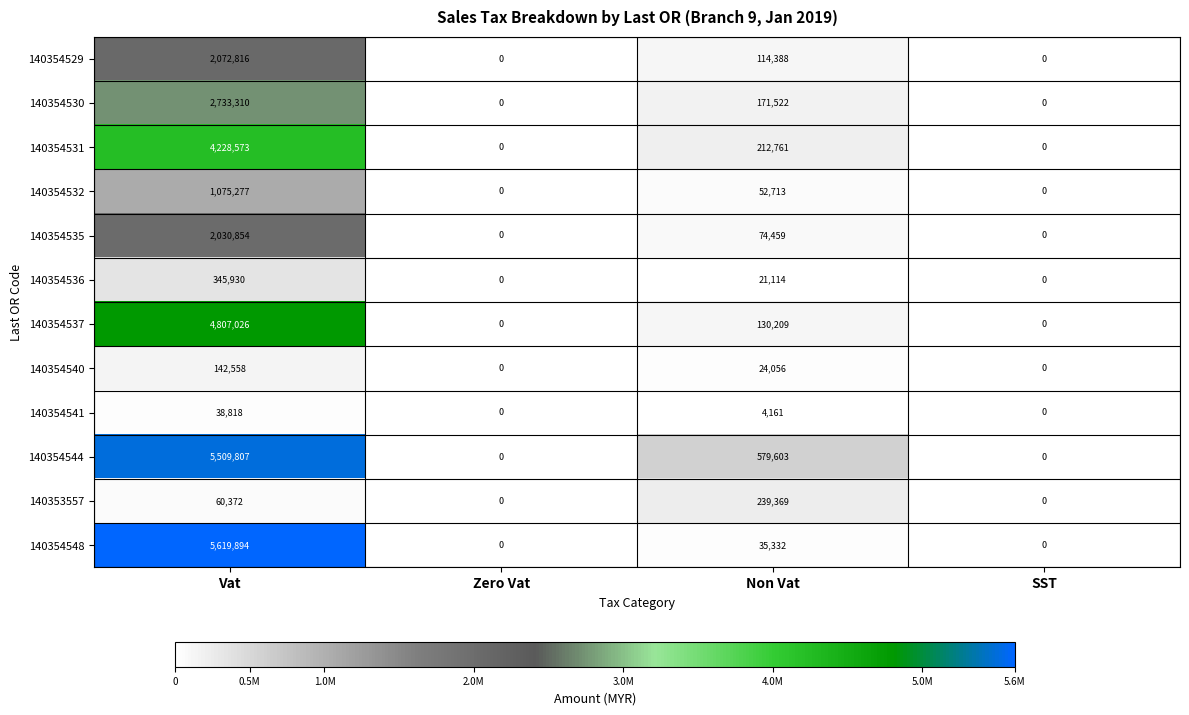

At which label does 140354541 reach its peak?

Vat